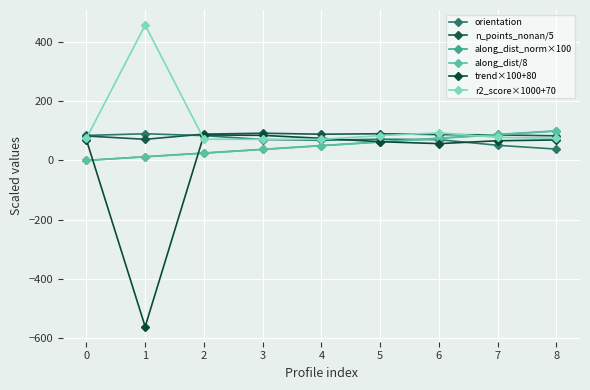

Which has a higher value, 7 or 2?

2